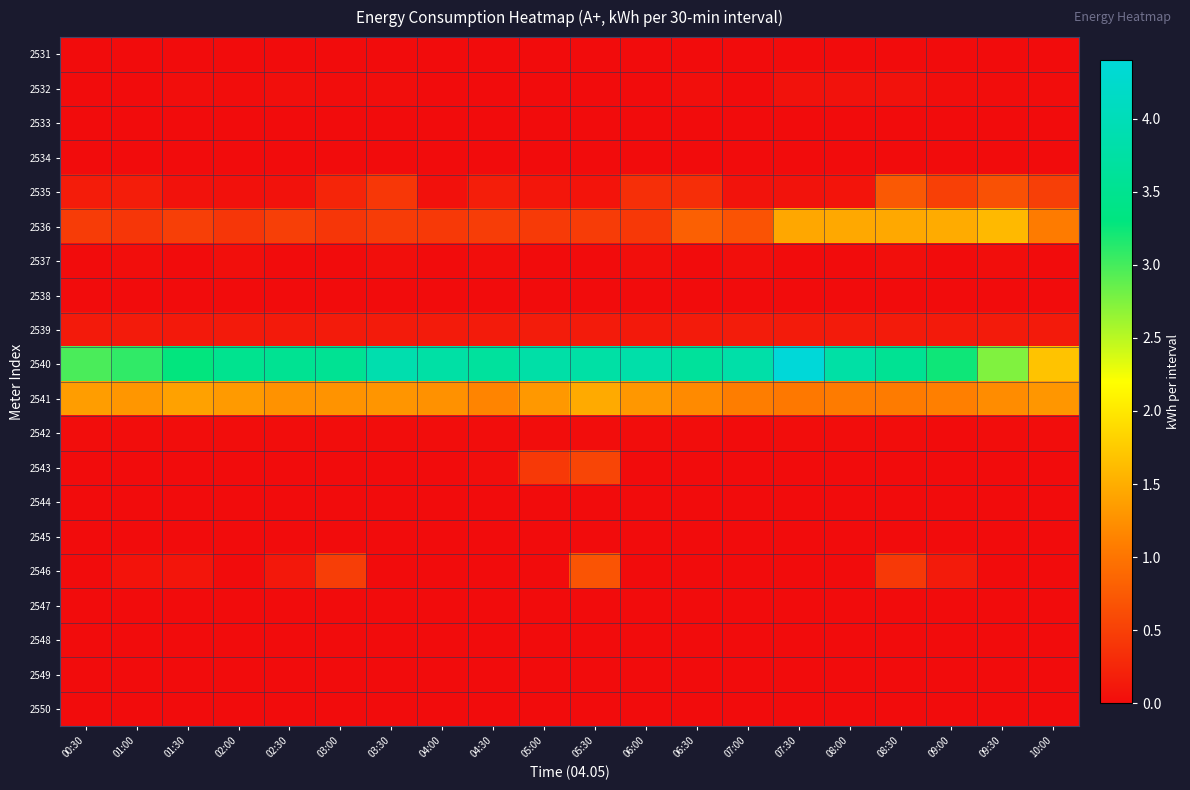

Reading left to right, transcribe all the data shown in this chart.

2531: 00:30=0.0	01:00=0.0	01:30=0.0	02:00=0.0	02:30=0.0	03:00=0.0	03:30=0.0	04:00=0.0	04:30=0.0	05:00=0.0	05:30=0.0	06:00=0.0	06:30=0.0	07:00=0.0	07:30=0.0	08:00=0.0	08:30=0.0	09:00=0.0	09:30=0.0	10:00=0.0
2532: 00:30=0.0	01:00=0.0	01:30=0.0	02:00=0.0	02:30=0.0	03:00=0.0	03:30=0.0	04:00=0.0	04:30=0.0	05:00=0.0	05:30=0.0	06:00=0.0	06:30=0.0	07:00=0.0	07:30=0.1	08:00=0.1	08:30=0.1	09:00=0.0	09:30=0.0	10:00=0.0
2533: 00:30=0.0	01:00=0.0	01:30=0.0	02:00=0.0	02:30=0.0	03:00=0.0	03:30=0.0	04:00=0.0	04:30=0.0	05:00=0.0	05:30=0.0	06:00=0.0	06:30=0.0	07:00=0.0	07:30=0.0	08:00=0.0	08:30=0.0	09:00=0.0	09:30=0.0	10:00=0.0
2534: 00:30=0.0	01:00=0.0	01:30=0.0	02:00=0.0	02:30=0.0	03:00=0.0	03:30=0.0	04:00=0.0	04:30=0.0	05:00=0.0	05:30=0.0	06:00=0.0	06:30=0.0	07:00=0.0	07:30=0.0	08:00=0.0	08:30=0.0	09:00=0.0	09:30=0.0	10:00=0.0
2535: 00:30=0.2	01:00=0.2	01:30=0.1	02:00=0.0	02:30=0.1	03:00=0.2	03:30=0.4	04:00=0.0	04:30=0.2	05:00=0.1	05:30=0.1	06:00=0.3	06:30=0.3	07:00=0.1	07:30=0.1	08:00=0.1	08:30=0.7	09:00=0.5	09:30=0.7	10:00=0.5
2536: 00:30=0.5	01:00=0.4	01:30=0.5	02:00=0.4	02:30=0.5	03:00=0.4	03:30=0.5	04:00=0.4	04:30=0.5	05:00=0.4	05:30=0.5	06:00=0.4	06:30=0.8	07:00=0.7	07:30=1.4	08:00=1.5	08:30=1.5	09:00=1.5	09:30=1.6	10:00=1.1
2537: 00:30=0.0	01:00=0.0	01:30=0.0	02:00=0.0	02:30=0.0	03:00=0.0	03:30=0.0	04:00=0.0	04:30=0.0	05:00=0.0	05:30=0.0	06:00=0.0	06:30=0.0	07:00=0.0	07:30=0.0	08:00=0.0	08:30=0.0	09:00=0.0	09:30=0.0	10:00=0.0
2538: 00:30=0.0	01:00=0.0	01:30=0.0	02:00=0.0	02:30=0.0	03:00=0.0	03:30=0.0	04:00=0.0	04:30=0.0	05:00=0.0	05:30=0.0	06:00=0.0	06:30=0.0	07:00=0.0	07:30=0.0	08:00=0.0	08:30=0.0	09:00=0.0	09:30=0.0	10:00=0.0
2539: 00:30=0.1	01:00=0.1	01:30=0.1	02:00=0.1	02:30=0.1	03:00=0.1	03:30=0.1	04:00=0.1	04:30=0.1	05:00=0.1	05:30=0.1	06:00=0.1	06:30=0.1	07:00=0.1	07:30=0.1	08:00=0.1	08:30=0.1	09:00=0.1	09:30=0.1	10:00=0.1
2540: 00:30=3.0	01:00=3.1	01:30=3.3	02:00=3.5	02:30=3.5	03:00=3.5	03:30=3.9	04:00=3.8	04:30=3.7	05:00=3.8	05:30=3.8	06:00=3.8	06:30=3.6	07:00=3.8	07:30=4.4	08:00=3.8	08:30=3.5	09:00=3.2	09:30=2.7	10:00=1.7
2541: 00:30=1.4	01:00=1.3	01:30=1.4	02:00=1.3	02:30=1.3	03:00=1.3	03:30=1.3	04:00=1.3	04:30=1.1	05:00=1.3	05:30=1.5	06:00=1.3	06:30=1.2	07:00=1.1	07:30=1.0	08:00=1.1	08:30=1.1	09:00=1.1	09:30=1.2	10:00=1.3
2542: 00:30=0.0	01:00=0.0	01:30=0.0	02:00=0.0	02:30=0.0	03:00=0.0	03:30=0.0	04:00=0.0	04:30=0.0	05:00=0.0	05:30=0.0	06:00=0.0	06:30=0.0	07:00=0.0	07:30=0.0	08:00=0.0	08:30=0.0	09:00=0.0	09:30=0.0	10:00=0.0
2543: 00:30=0.0	01:00=0.0	01:30=0.0	02:00=0.0	02:30=0.0	03:00=0.0	03:30=0.0	04:00=0.0	04:30=0.0	05:00=0.4	05:30=0.5	06:00=0.0	06:30=0.0	07:00=0.0	07:30=0.0	08:00=0.0	08:30=0.0	09:00=0.0	09:30=0.0	10:00=0.0
2544: 00:30=0.0	01:00=0.0	01:30=0.0	02:00=0.0	02:30=0.0	03:00=0.0	03:30=0.0	04:00=0.0	04:30=0.0	05:00=0.0	05:30=0.0	06:00=0.0	06:30=0.0	07:00=0.0	07:30=0.0	08:00=0.0	08:30=0.0	09:00=0.0	09:30=0.0	10:00=0.0
2545: 00:30=0.0	01:00=0.0	01:30=0.0	02:00=0.0	02:30=0.0	03:00=0.0	03:30=0.0	04:00=0.0	04:30=0.0	05:00=0.0	05:30=0.0	06:00=0.0	06:30=0.0	07:00=0.0	07:30=0.0	08:00=0.0	08:30=0.0	09:00=0.0	09:30=0.0	10:00=0.0
2546: 00:30=0.0	01:00=0.1	01:30=0.1	02:00=0.0	02:30=0.1	03:00=0.5	03:30=0.0	04:00=0.0	04:30=0.0	05:00=0.0	05:30=0.7	06:00=0.0	06:30=0.0	07:00=0.0	07:30=0.0	08:00=0.0	08:30=0.4	09:00=0.1	09:30=0.0	10:00=0.0
2547: 00:30=0.0	01:00=0.0	01:30=0.0	02:00=0.0	02:30=0.0	03:00=0.0	03:30=0.0	04:00=0.0	04:30=0.0	05:00=0.0	05:30=0.0	06:00=0.0	06:30=0.0	07:00=0.0	07:30=0.0	08:00=0.0	08:30=0.0	09:00=0.0	09:30=0.0	10:00=0.0
2548: 00:30=0.0	01:00=0.0	01:30=0.0	02:00=0.0	02:30=0.0	03:00=0.0	03:30=0.0	04:00=0.0	04:30=0.0	05:00=0.0	05:30=0.0	06:00=0.0	06:30=0.0	07:00=0.0	07:30=0.0	08:00=0.0	08:30=0.0	09:00=0.0	09:30=0.0	10:00=0.0
2549: 00:30=0.0	01:00=0.0	01:30=0.0	02:00=0.0	02:30=0.0	03:00=0.0	03:30=0.0	04:00=0.0	04:30=0.0	05:00=0.0	05:30=0.0	06:00=0.0	06:30=0.0	07:00=0.0	07:30=0.0	08:00=0.0	08:30=0.0	09:00=0.0	09:30=0.0	10:00=0.0
2550: 00:30=0.0	01:00=0.0	01:30=0.0	02:00=0.0	02:30=0.0	03:00=0.0	03:30=0.0	04:00=0.0	04:30=0.0	05:00=0.0	05:30=0.0	06:00=0.0	06:30=0.0	07:00=0.0	07:30=0.0	08:00=0.0	08:30=0.0	09:00=0.0	09:30=0.0	10:00=0.0